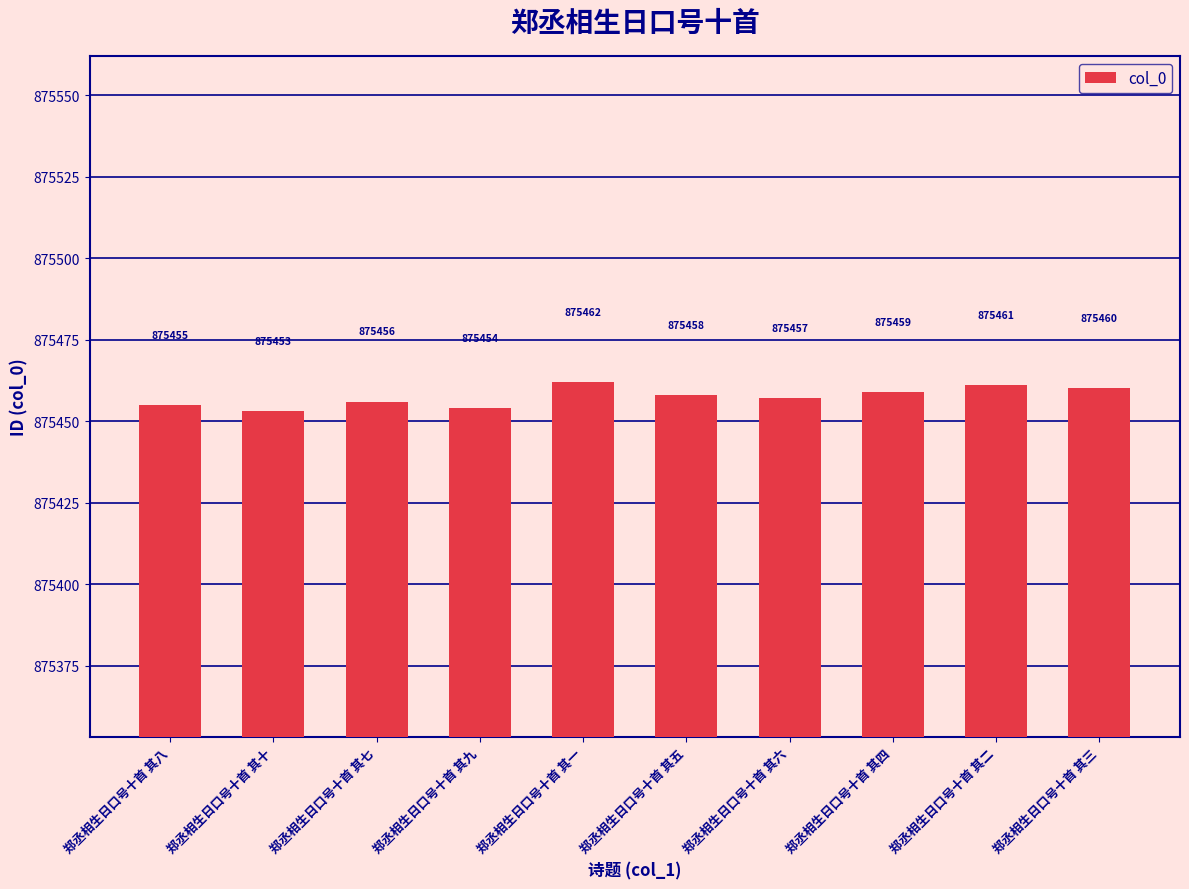

Approximately how many times larger is the value at 郑丞相生日口号十首 其二 compared to 郑丞相生日口号十首 其一?

1.0